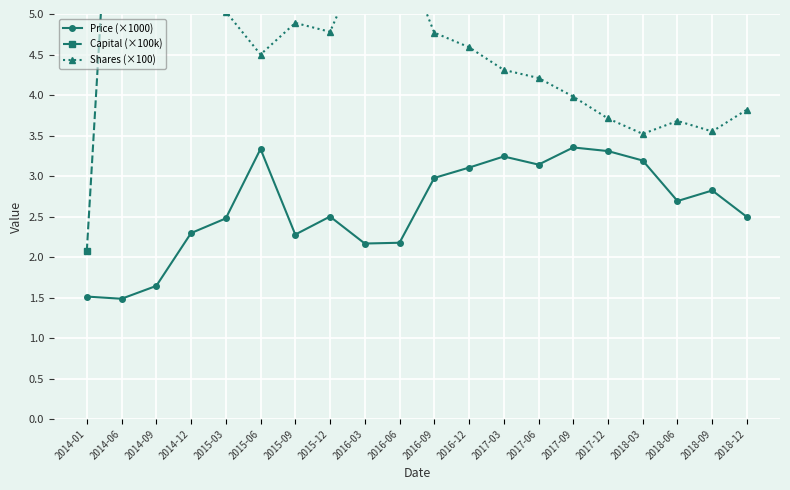

Reading left to right, transcribe all the data shown in this chart.

Price (×1000): 2014-01=1.5	2014-06=1.5	2014-09=1.6	2014-12=2.3	2015-03=2.5	2015-06=3.3	2015-09=2.3	2015-12=2.5	2016-03=2.2	2016-06=2.2	2016-09=3.0	2016-12=3.1	2017-03=3.2	2017-06=3.1	2017-09=3.4	2017-12=3.3	2018-03=3.2	2018-06=2.7	2018-09=2.8	2018-12=2.5
Capital (×100k): 2014-01=2.1	2014-06=9.3	2014-09=9.5	2014-12=12.5	2015-03=16.3	2015-06=14.6	2015-09=11.6	2015-12=11.6	2016-03=12.5	2016-06=12.7	2016-09=14.2	2016-12=16.0	2017-03=17.5	2017-06=18.2	2017-09=17.9	2017-12=19.4	2018-03=20.1	2018-06=18.8	2018-09=19.9	2018-12=17.6
Shares (×100): 2014-01=6.6	2014-06=6.3	2014-09=5.9	2014-12=5.4	2015-03=5.0	2015-06=4.5	2015-09=4.9	2015-12=4.8	2016-03=5.8	2016-06=5.8	2016-09=4.8	2016-12=4.6	2017-03=4.3	2017-06=4.2	2017-09=4.0	2017-12=3.7	2018-03=3.5	2018-06=3.7	2018-09=3.5	2018-12=3.8